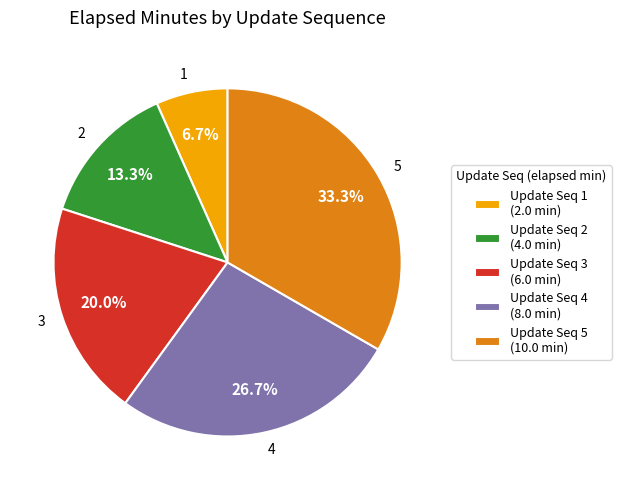

How many segments does this pie chart have?

5